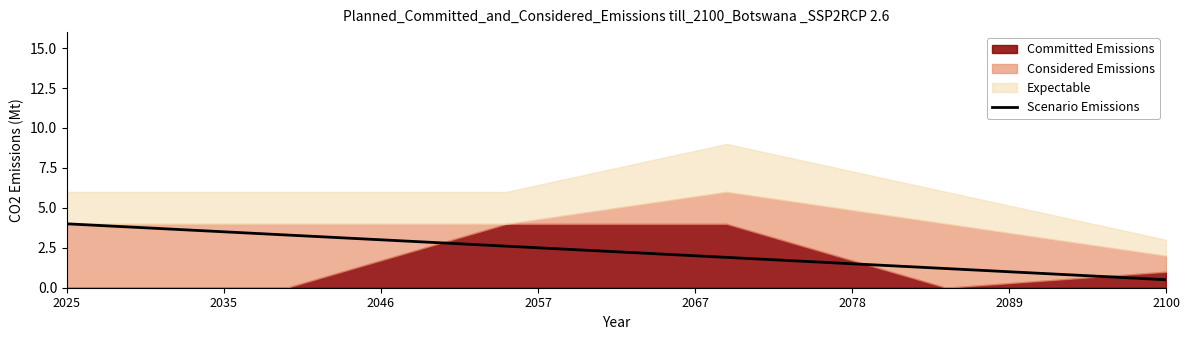

True or false: there are more than 2 points higher than both neighbors.

False